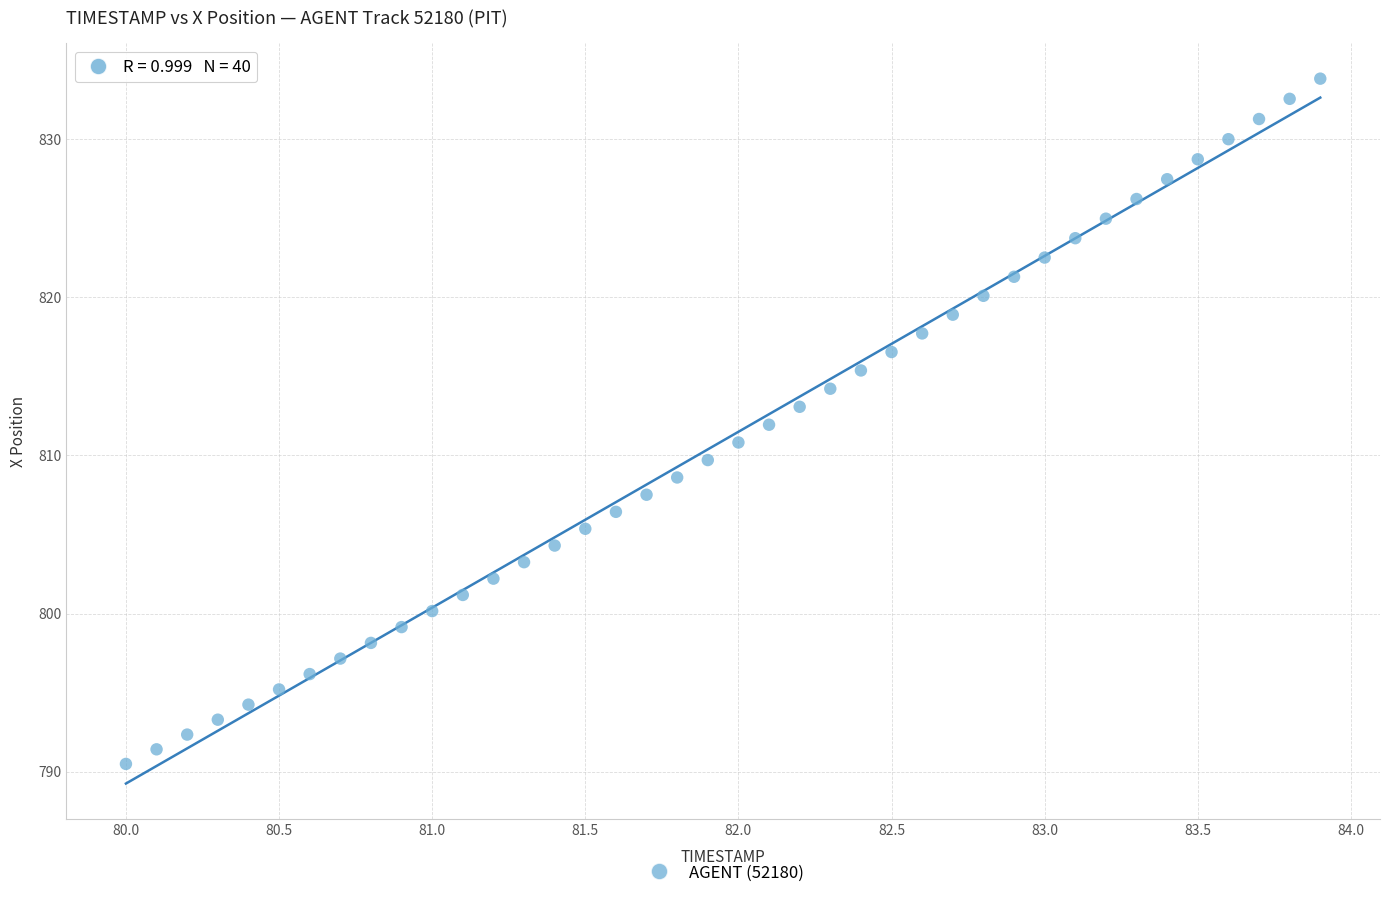

What is the range of X values (max minus min)?

3.9